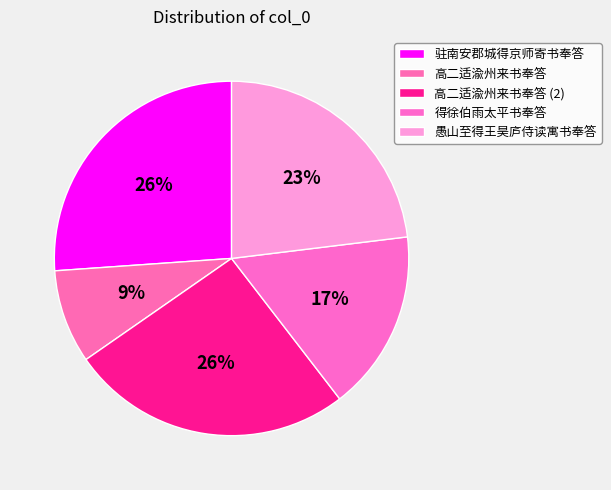

Is it true that 驻南安郡城得京师寄书奉答 is 14% of the pie?

False